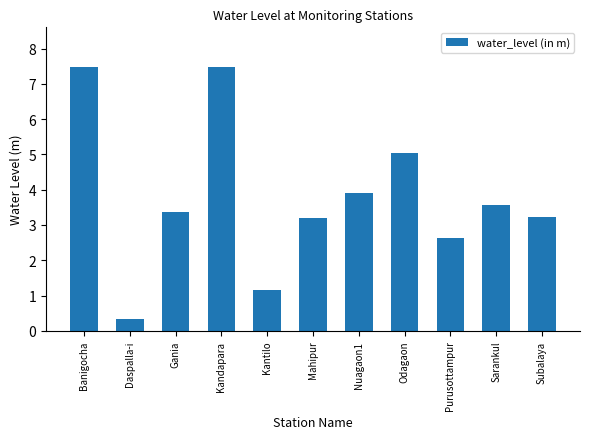

What is the sum of the values at Daspalla-i and Sarankul?

3.9